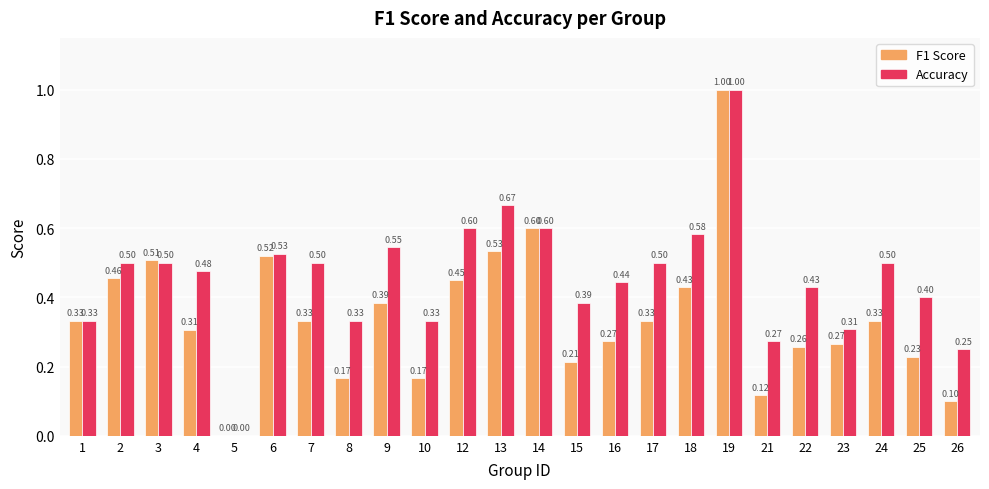

Between 1 and 26, which series saw the biggest shift?

F1 Score